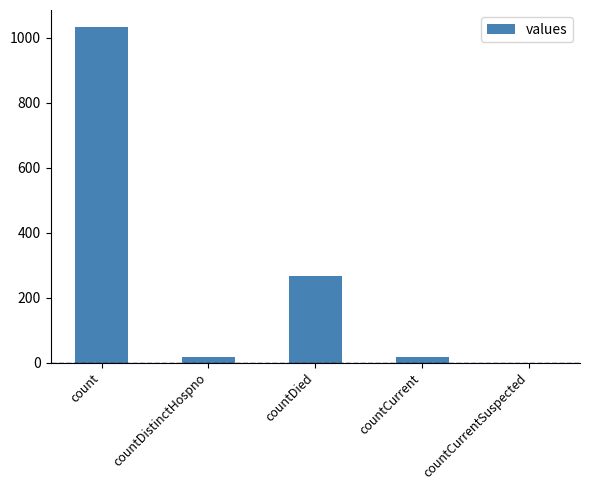

What is the ratio of the value at countDistinctHospno to the value at countCurrent?

0.9